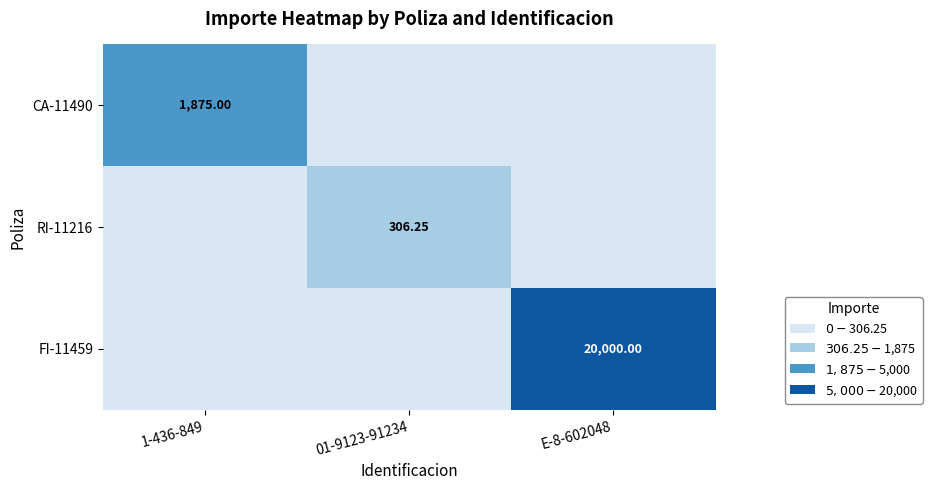

Is the value of RI-11216 at 01-9123-91234 greater than the value of CA-11490 at 1-436-849?

No